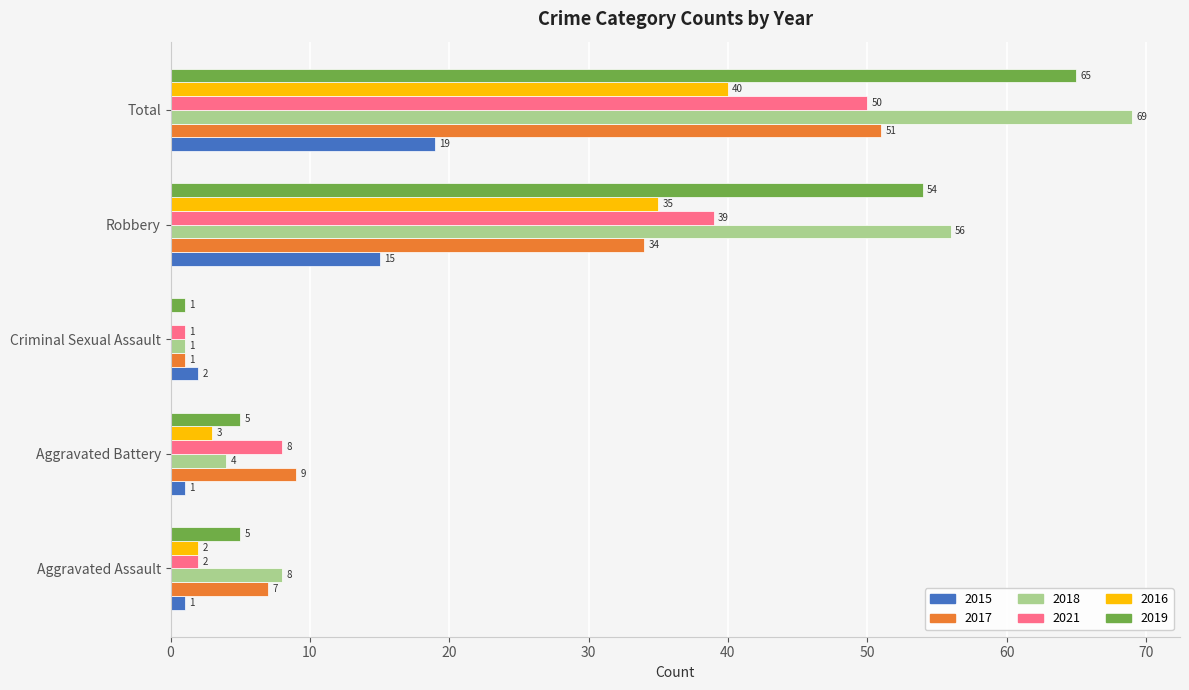

True or false: 2015 has a value of 13 at Total.

False